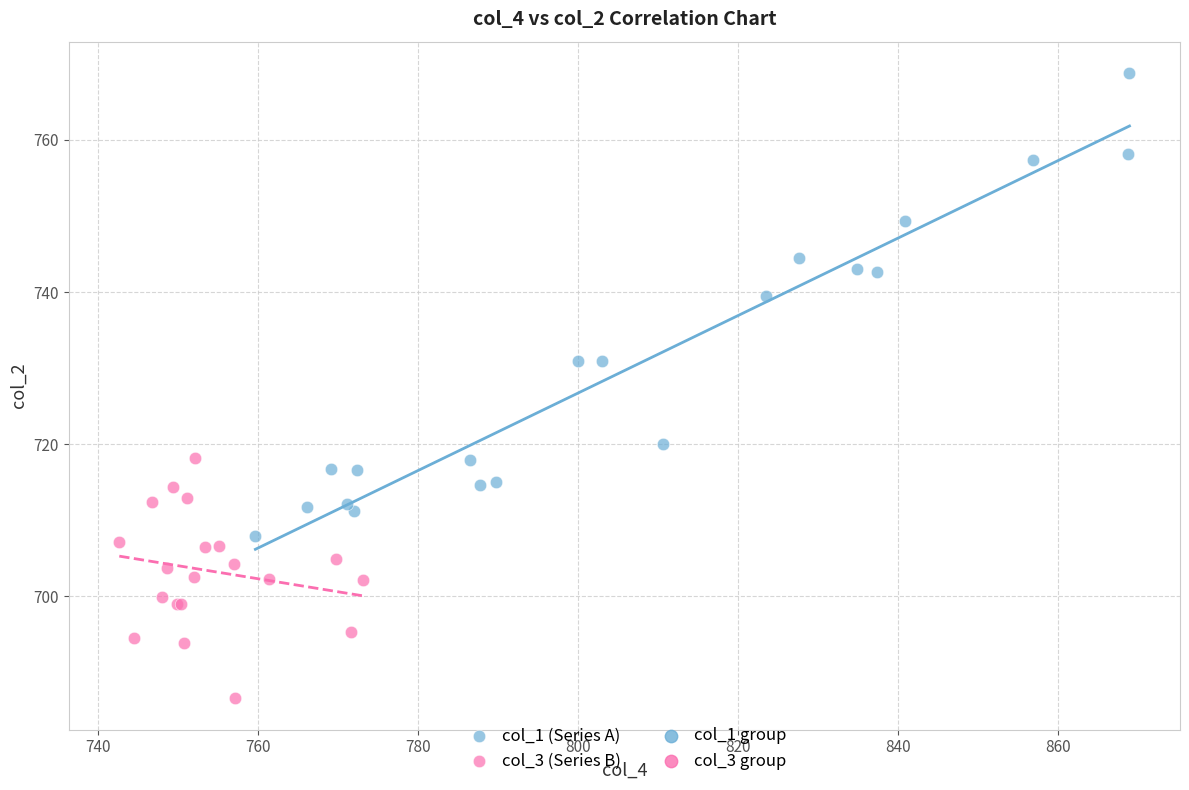

Which series reaches the maximum Y coordinate?

col_1 (Series A)